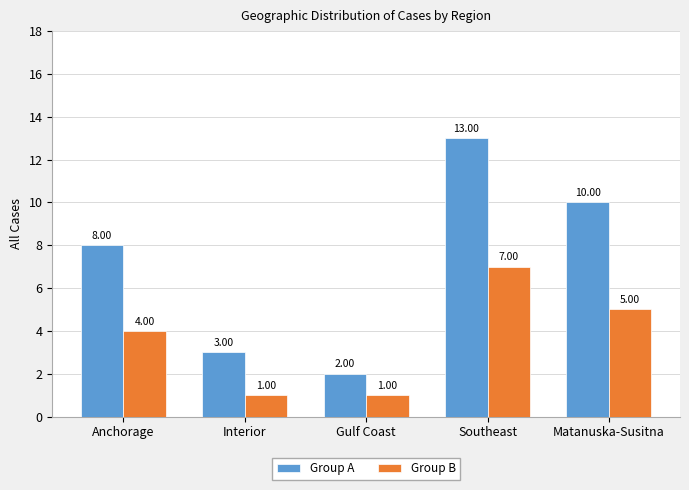

How many data points does each series have?

5